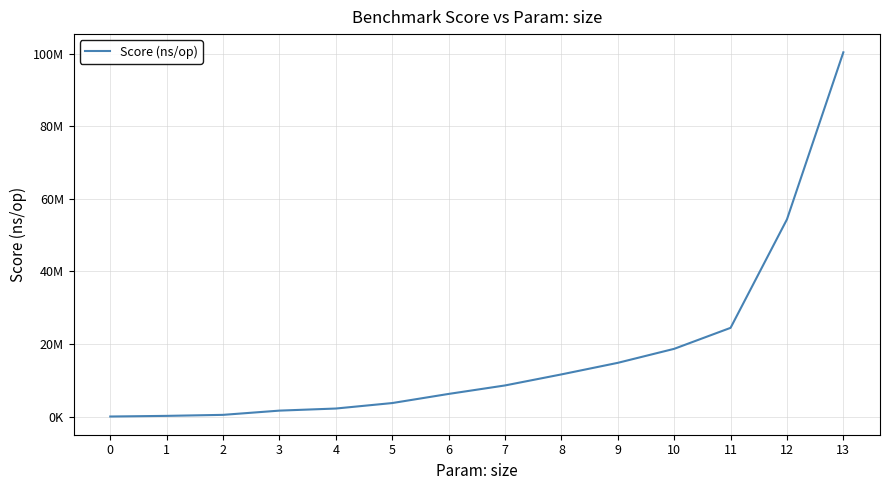

Is this an area chart (filled region under the line)?

No